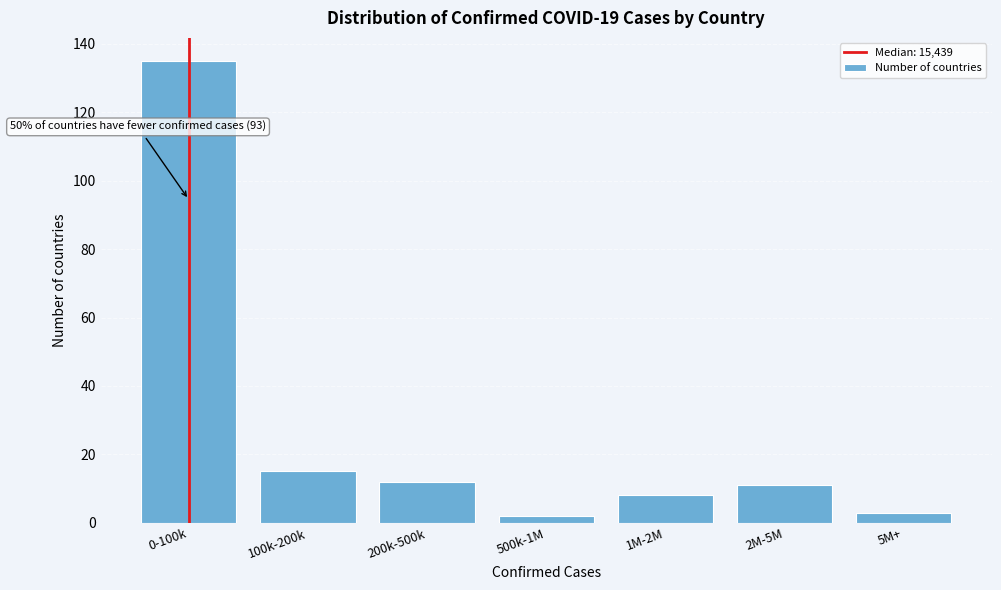

Reading left to right, what are all the values shown in this chart?

0-100k=135	100k-200k=15	200k-500k=12	500k-1M=2	1M-2M=8	2M-5M=11	5M+=3